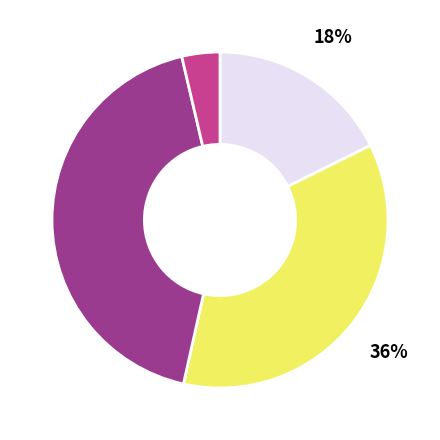

Does any single category account for the majority?

No